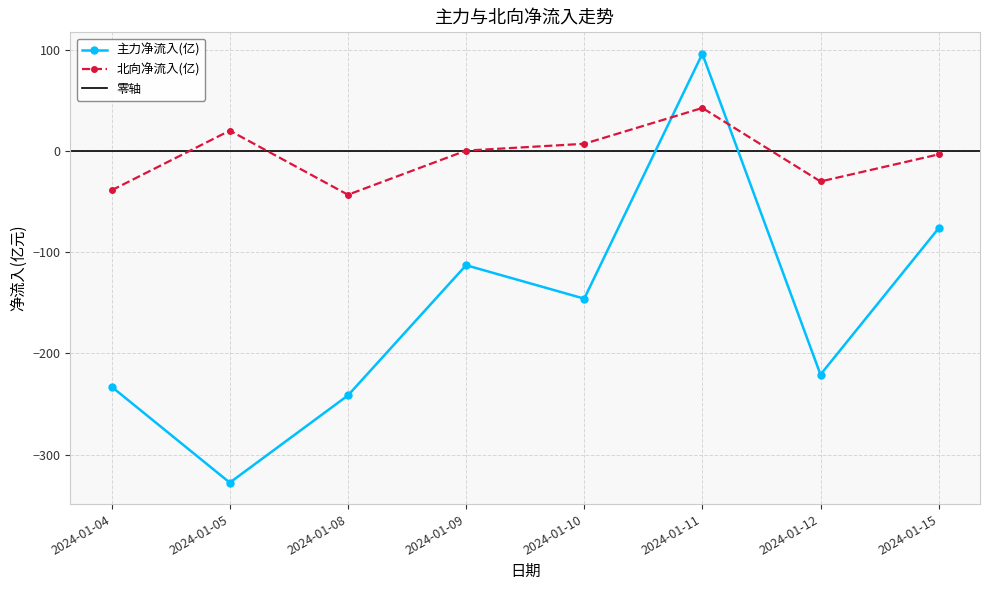

How many distinct data groups are displayed?

2